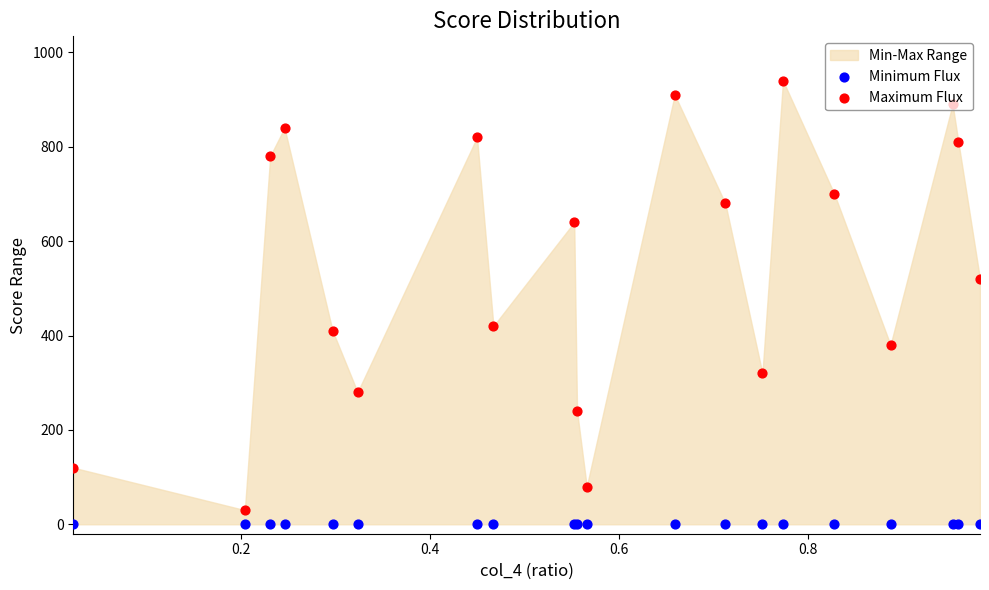

Is the value of Minimum Flux at 0.6 greater than the value of Maximum Flux at 6?

No